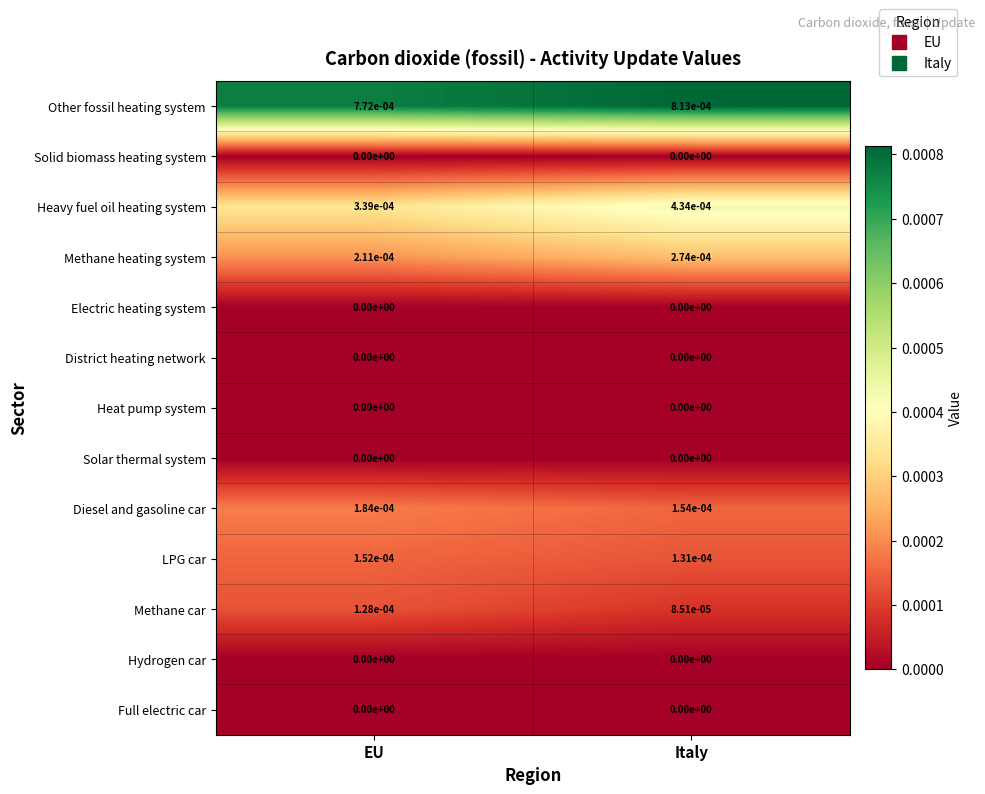

Rank the categories by Heavy fuel oil heating system value from highest to lowest.

Italy, EU